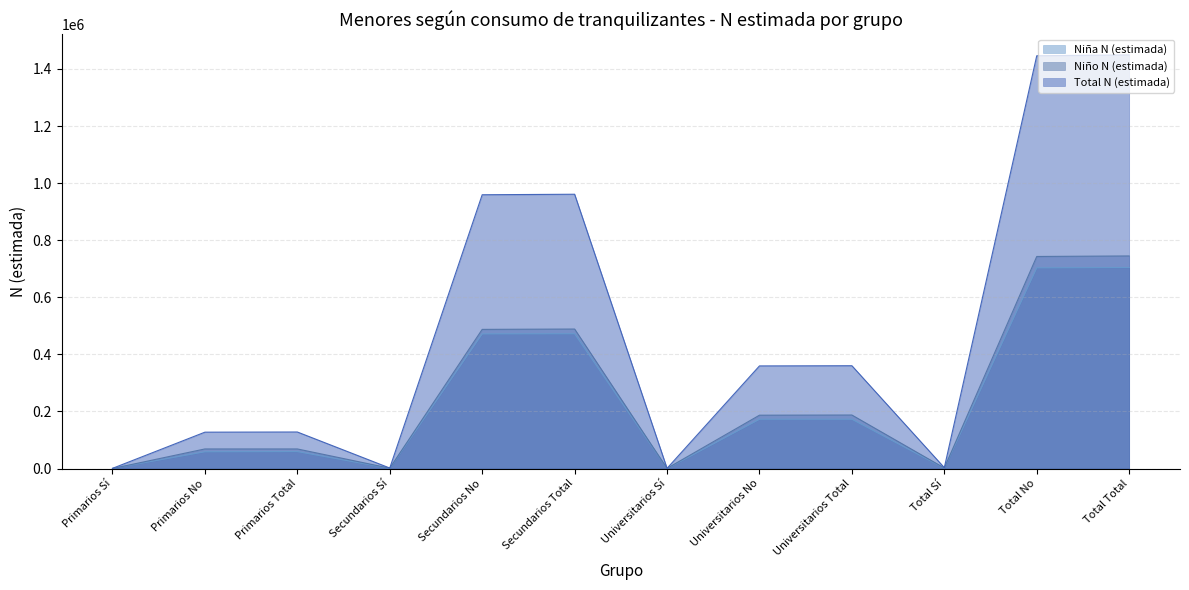

Reading left to right, what are all the values shown in this chart?

Niña N (estimada): Primarios Sí=617	Primarios No=58761	Primarios Total=59378	Secundarios Sí=524	Secundarios No=471766	Secundarios Total=472290	Universitarios Sí=0	Universitarios No=172703	Universitarios Total=172703	Total Sí=1141	Total No=703230	Total Total=704371
Niño N (estimada): Primarios Sí=0	Primarios No=68614	Primarios Total=68614	Secundarios Sí=1214	Secundarios No=487521	Secundarios Total=488735	Universitarios Sí=646	Universitarios No=186849	Universitarios Total=187495	Total Sí=1859	Total No=742985	Total Total=744844
Total N (estimada): Primarios Sí=617	Primarios No=127376	Primarios Total=127993	Secundarios Sí=1738	Secundarios No=959287	Secundarios Total=961025	Universitarios Sí=646	Universitarios No=359551	Universitarios Total=360197	Total Sí=3000	Total No=1446215	Total Total=1449215